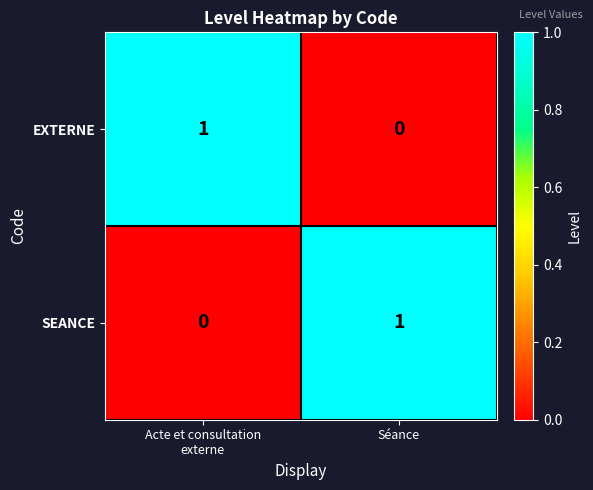

How many data points does each series have?

2